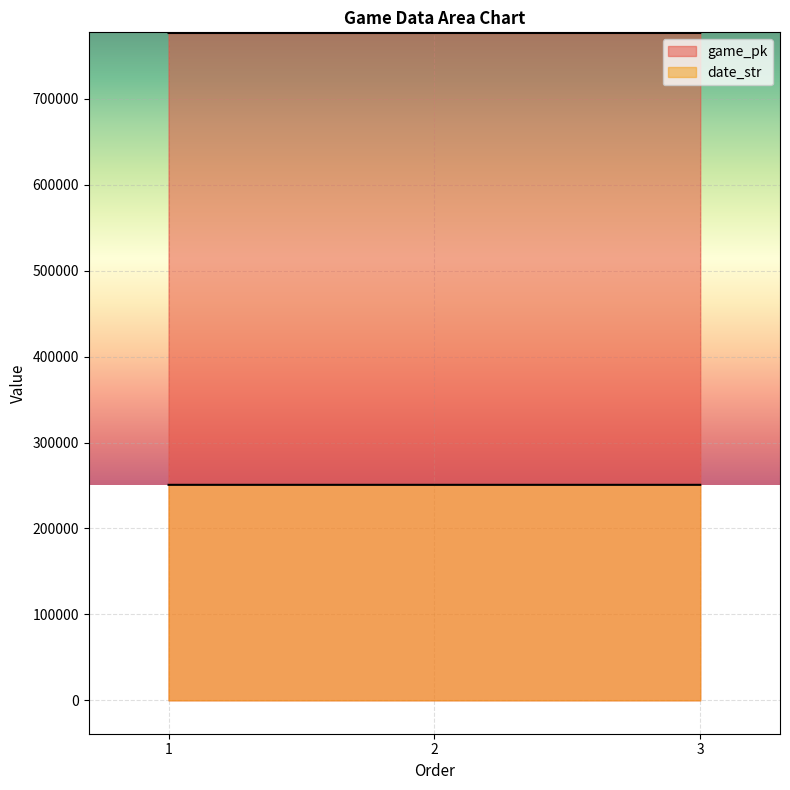

Which series changed the most between 2 and 3?

game_pk